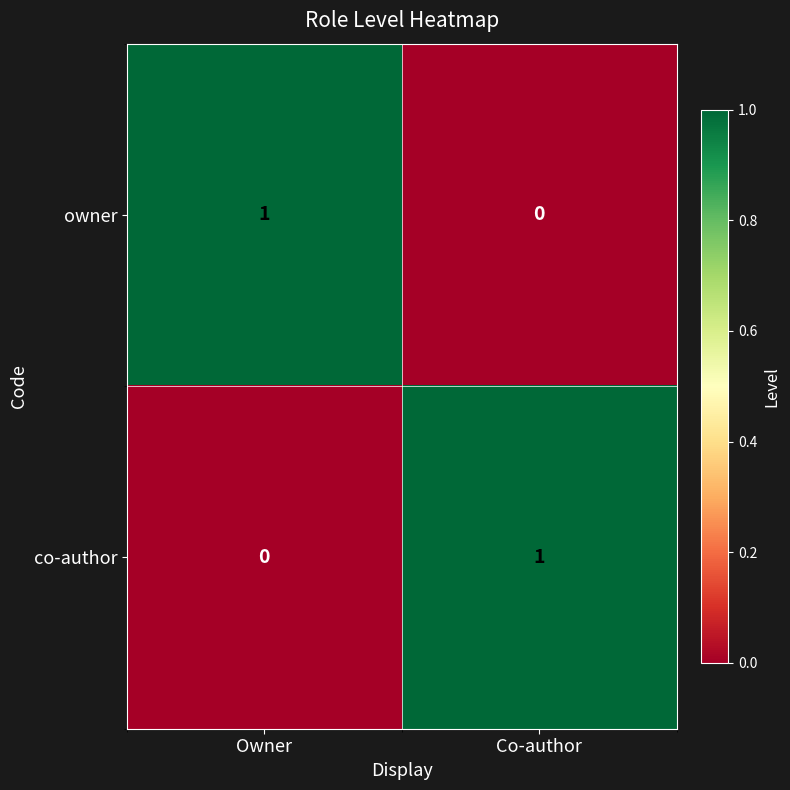

At which label is owner closest to 0?

Co-author